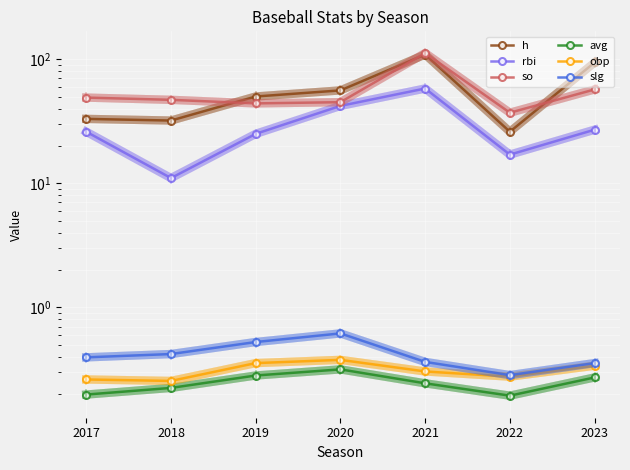

Is this an area chart (filled region under the line)?

No